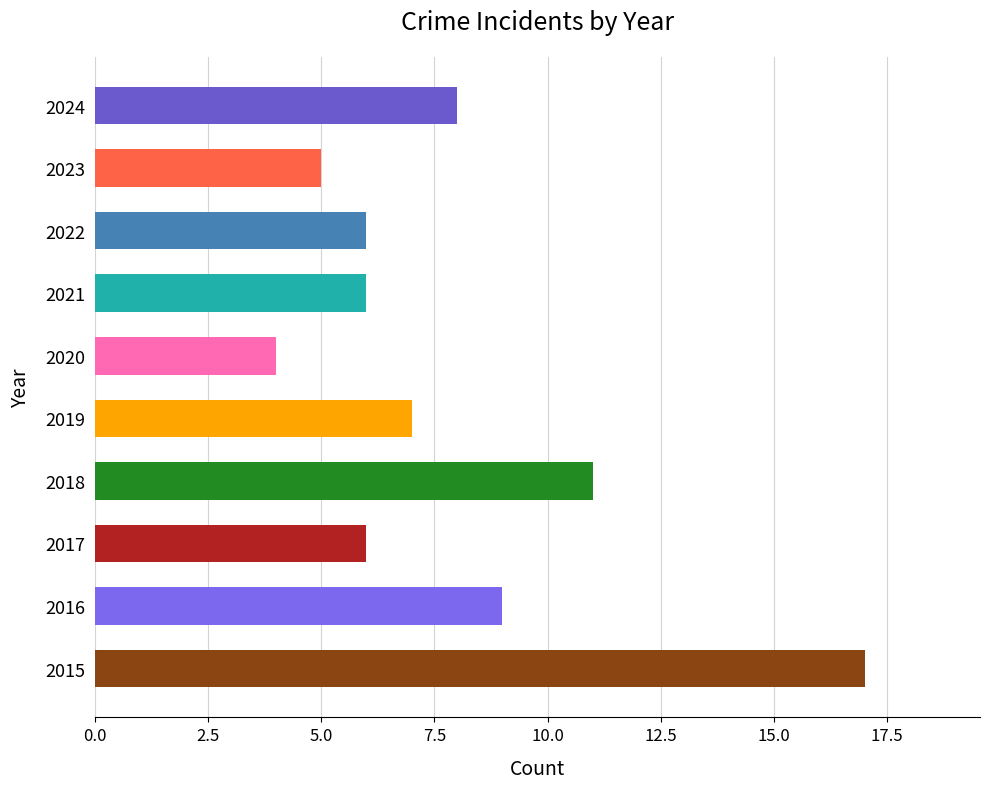

True or false: the data shows 2 at 2021.

False